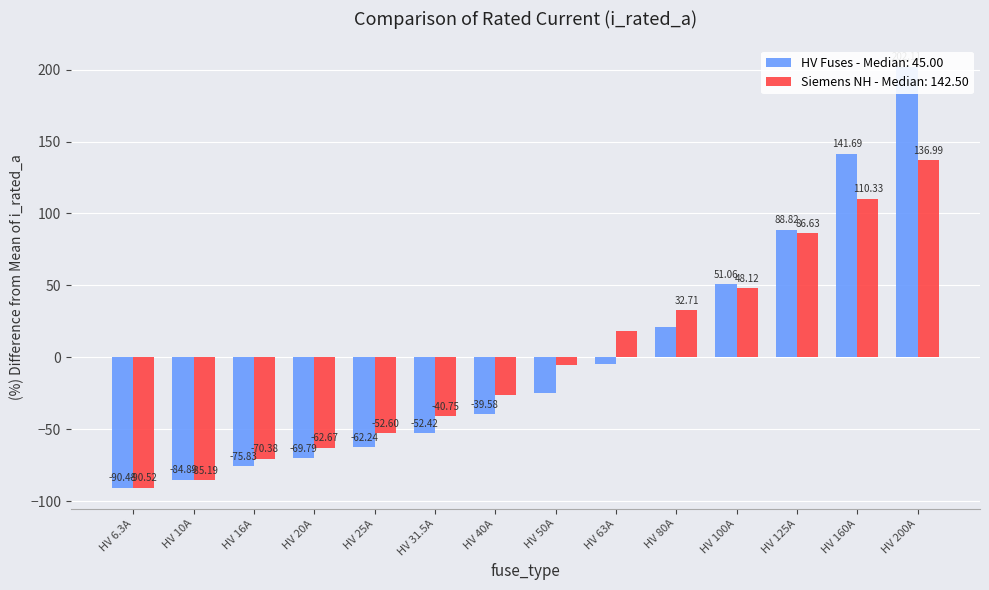

Reading right to left, list all the values displayed in this chart.

HV Fuses: HV 200A=202.1	HV 160A=141.7	HV 125A=88.8	HV 100A=51.1	HV 80A=20.8	HV 63A=-4.8	HV 50A=-24.5	HV 40A=-39.6	HV 31.5A=-52.4	HV 25A=-62.2	HV 20A=-69.8	HV 16A=-75.8	HV 10A=-84.9	HV 6.3A=-90.5
Siemens NH: HV 200A=137.0	HV 160A=110.3	HV 125A=86.6	HV 100A=48.1	HV 80A=32.7	HV 63A=18.5	HV 50A=-5.2	HV 40A=-25.9	HV 31.5A=-40.8	HV 25A=-52.6	HV 20A=-62.7	HV 16A=-70.4	HV 10A=-85.2	HV 6.3A=-90.5